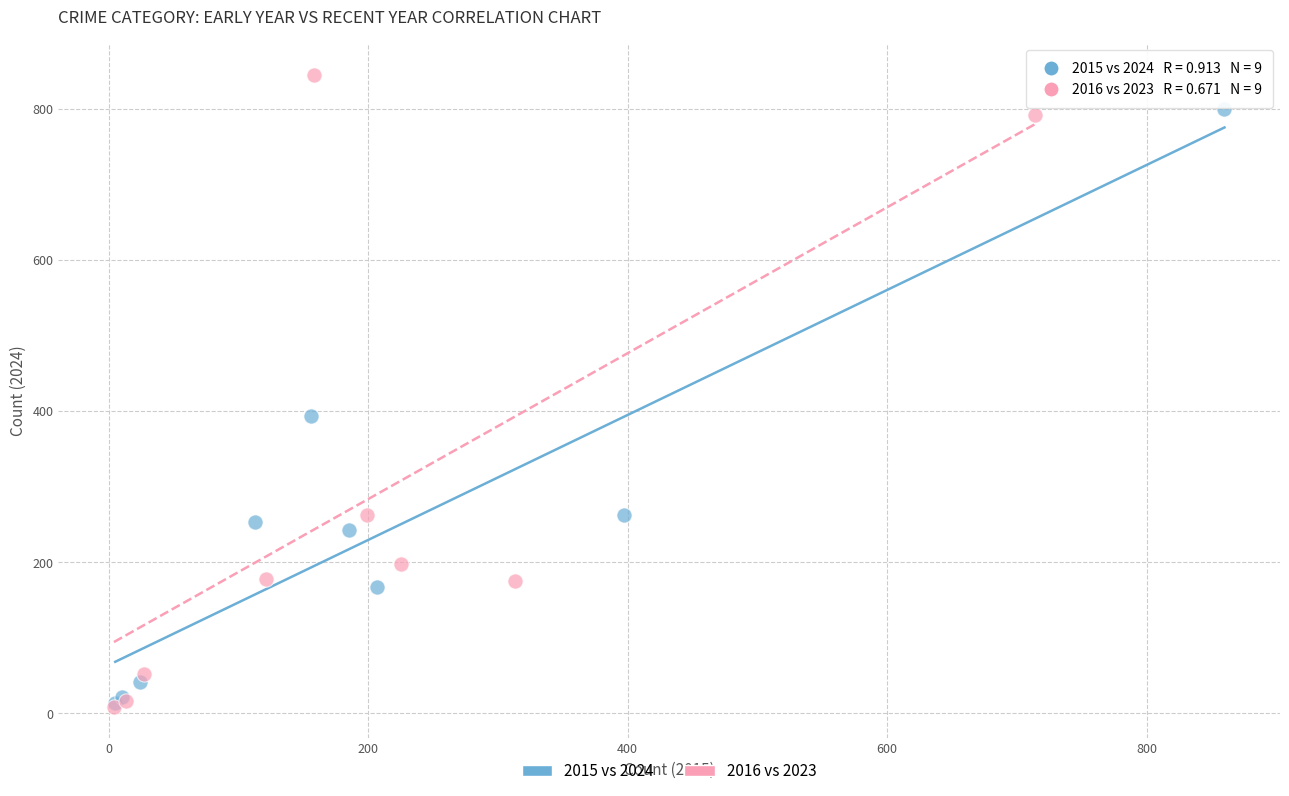

Which series contains the highest Y value?

2016 vs 2023